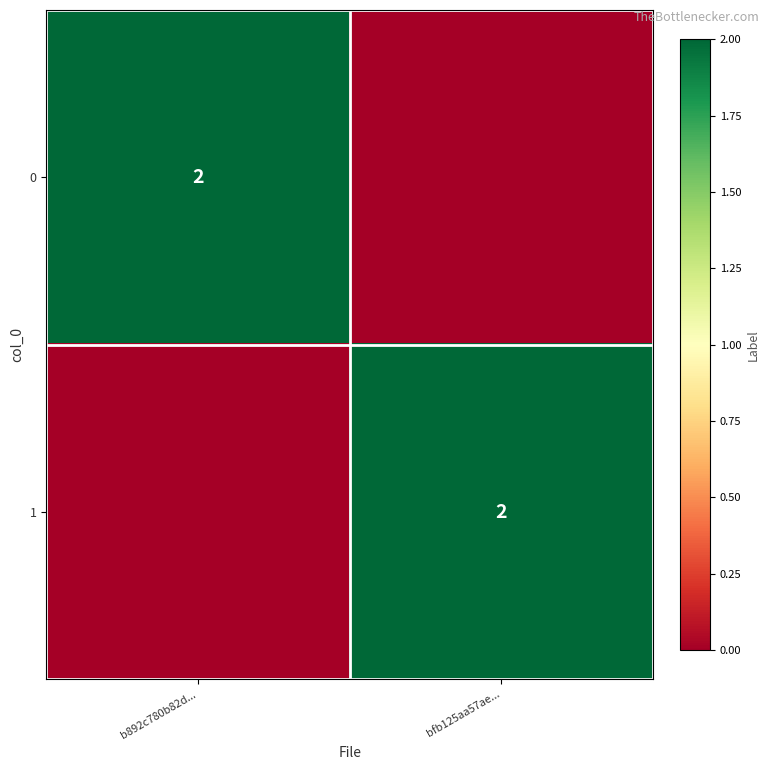

The value of 0 at b892c780b82d... is 2. True or false?

True